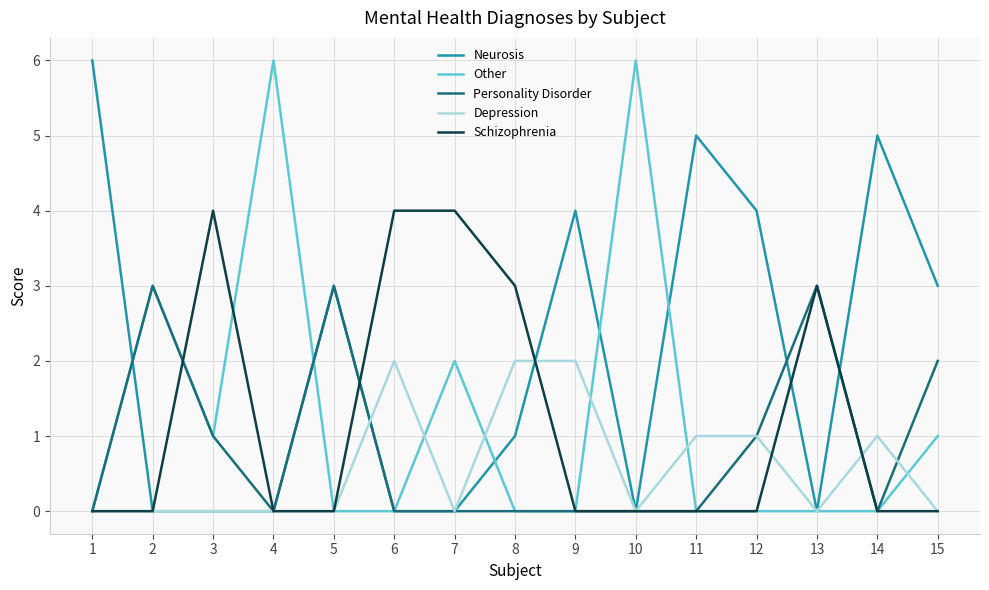

What is the difference between the maximum and minimum values in the Schizophrenia series?

4